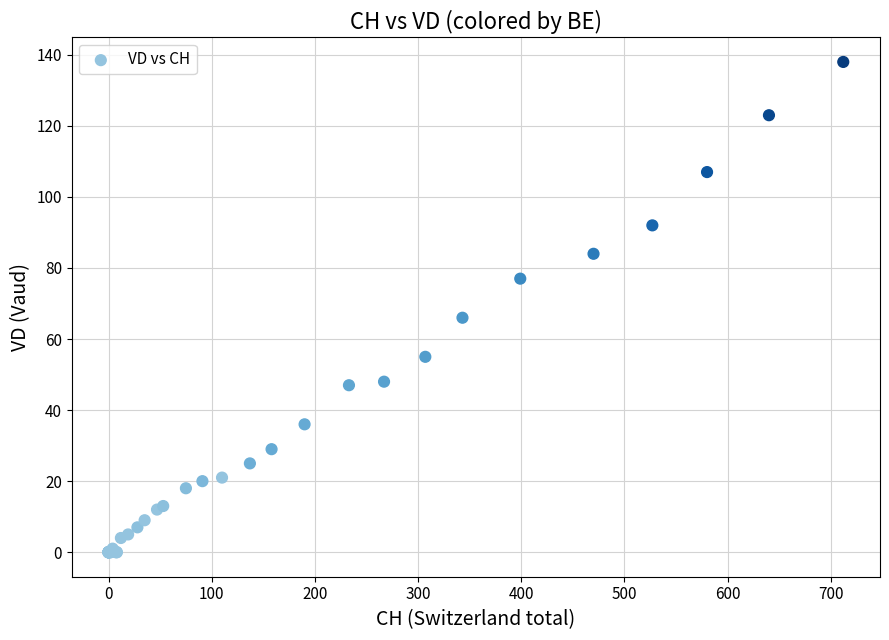

What Y value in the scatter plot is closest to 69?

66